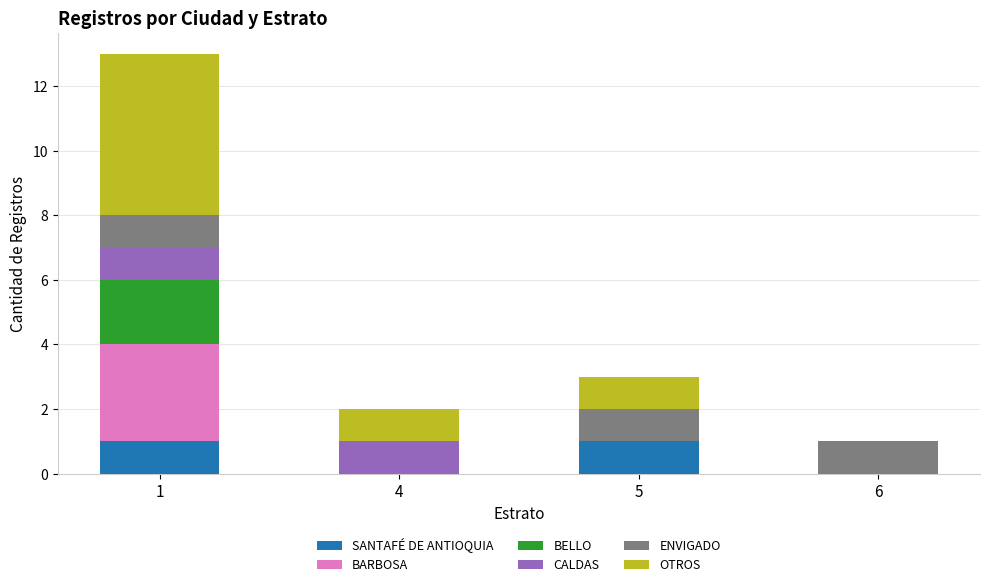

What are all the series names shown in the legend?

SANTAFÉ DE ANTIOQUIA, BARBOSA, BELLO, CALDAS, ENVIGADO, OTROS